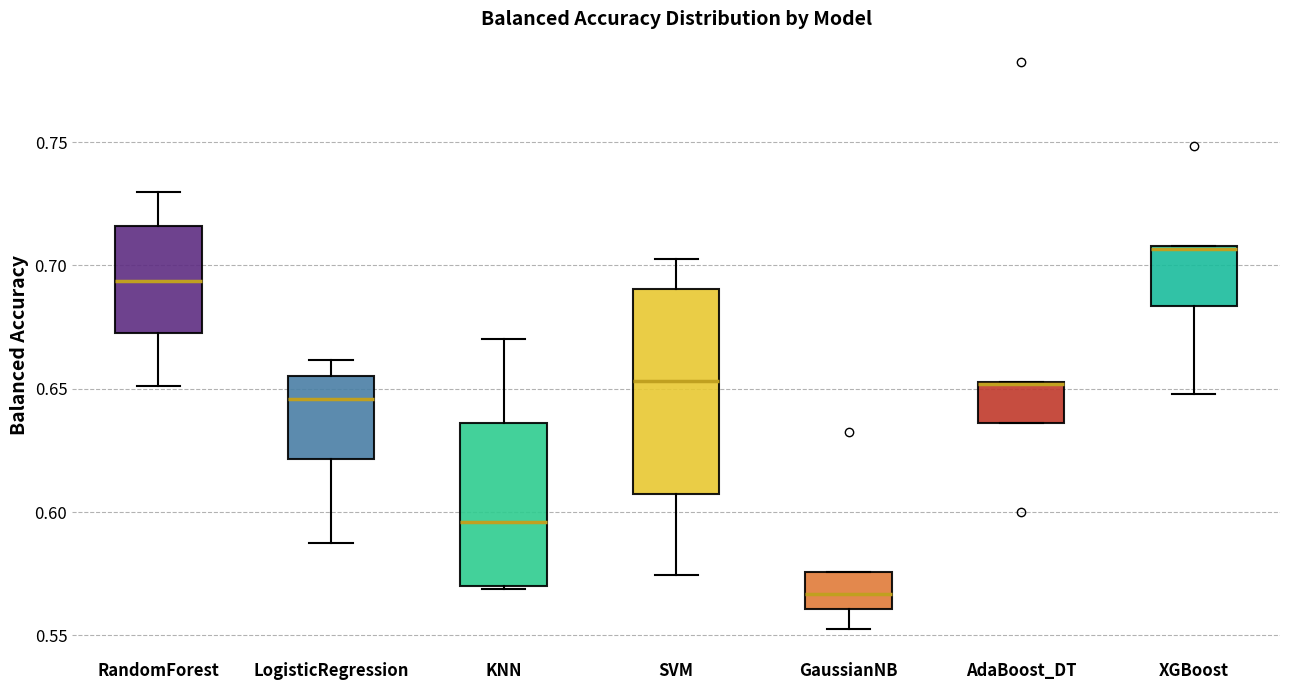

Reading left to right, transcribe this box plot: for each box, give where its median line is, the range the box spans, and where its two whiskers end, as read against the y-axis. The values are not printed on the chart, so give them approximately, as read against the axis.

RandomForest: median 0.695, box 0.675 to 0.715, whiskers 0.650 to 0.730
LogisticRegression: median 0.645, box 0.620 to 0.655, whiskers 0.585 to 0.660
KNN: median 0.595, box 0.570 to 0.635, whiskers 0.570 to 0.670
SVM: median 0.655, box 0.605 to 0.690, whiskers 0.575 to 0.705
GaussianNB: median 0.565, box 0.560 to 0.575, whiskers 0.555 to 0.575
AdaBoost_DT: median 0.650 (drawn on the box's upper edge), box 0.635 to 0.655, whiskers 0.635 to 0.655
XGBoost: median 0.705, box 0.685 to 0.710, whiskers 0.650 to 0.710